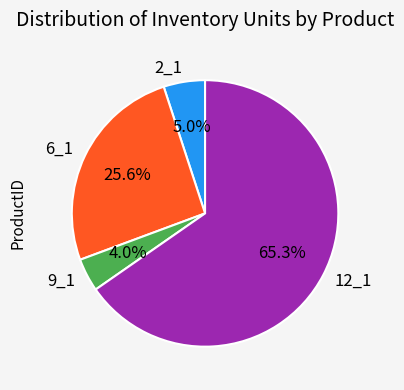

Which slice is the smallest?

9_1